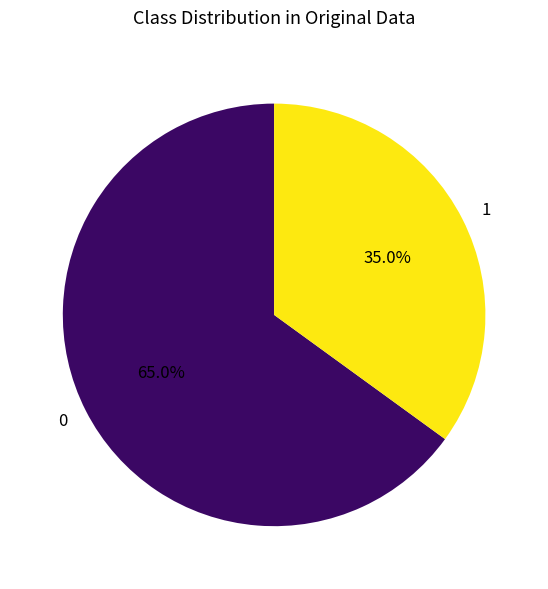

To the nearest percent, what is the difference between the largest and smallest slice percentages?

30%